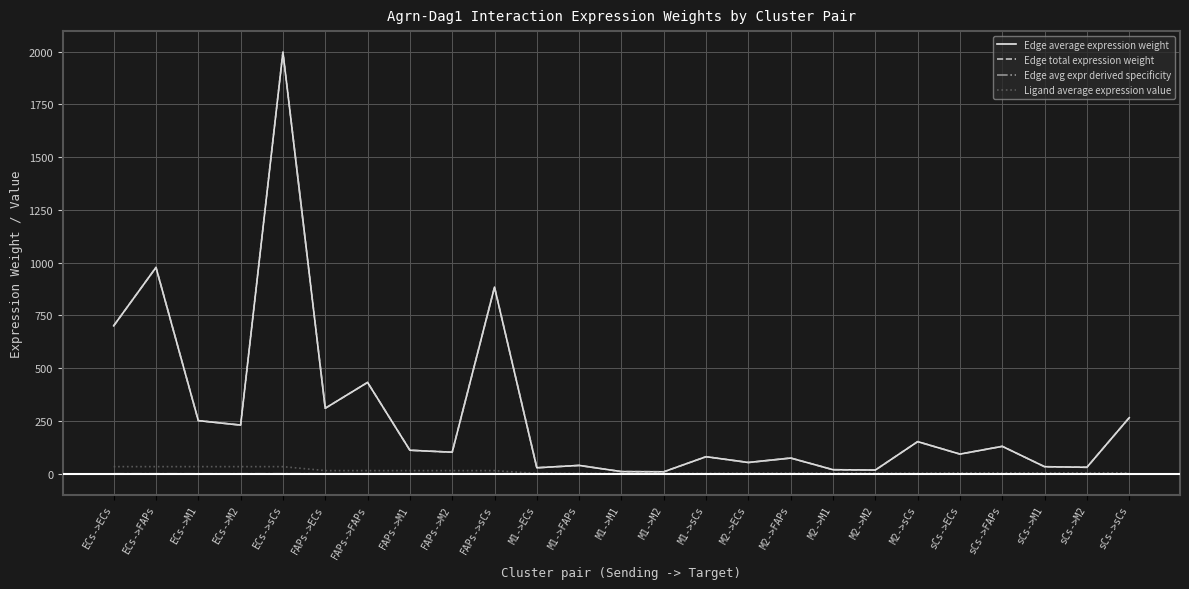

Does the chart display data point markers on the line(s)?

No